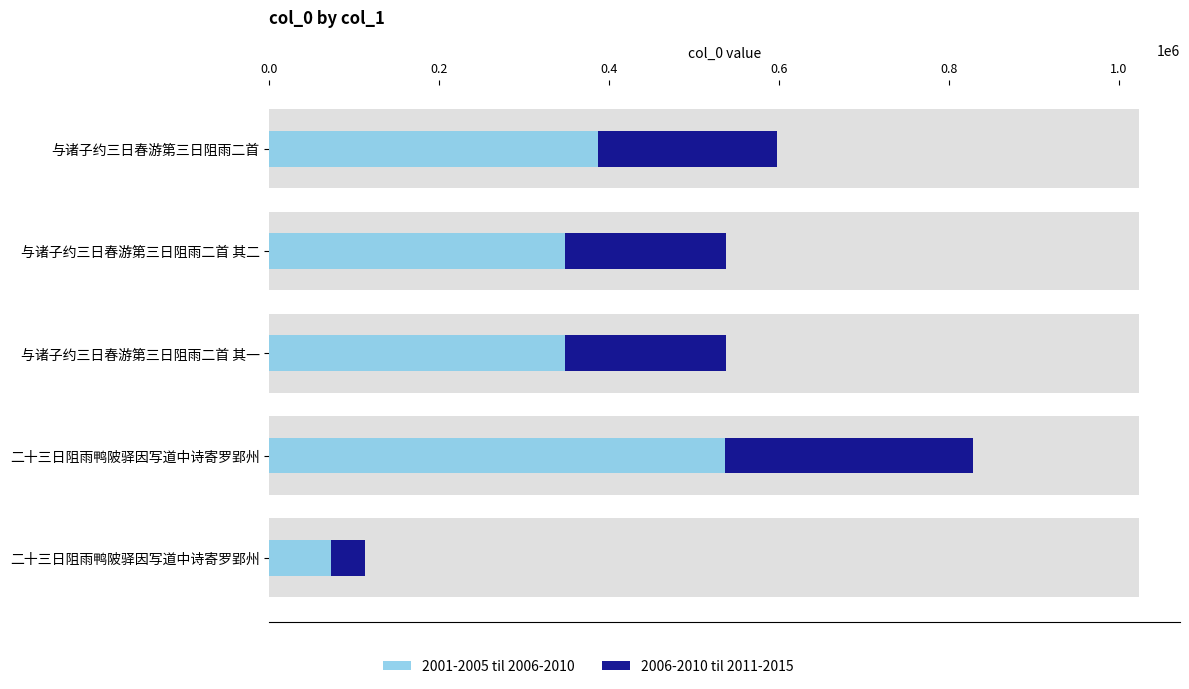

What is the value of the 2001-2005 til 2006-2010 bar at the 2nd from the left?

348148.4